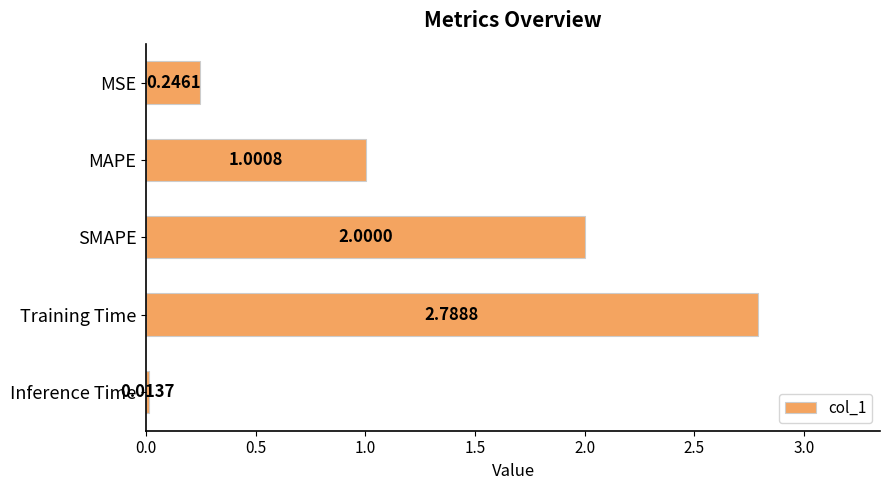

How many series are shown in this chart?

1